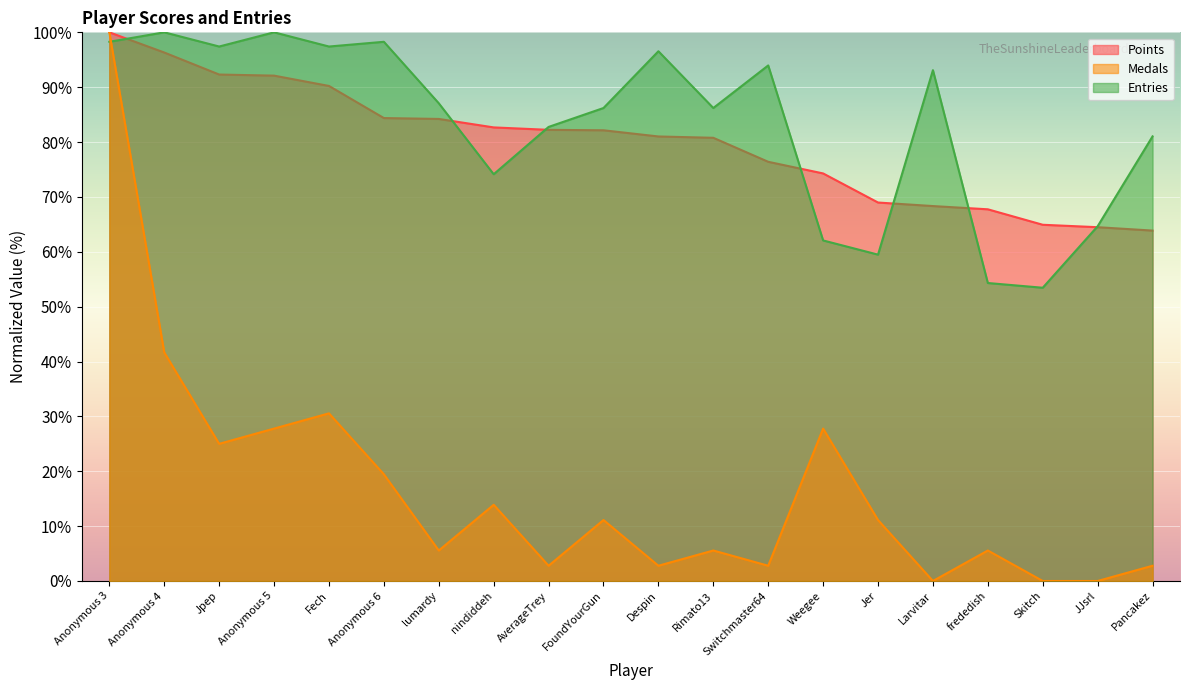

At Anonymous 4, list the series in order from largest to smallest.

Entries, Points, Medals